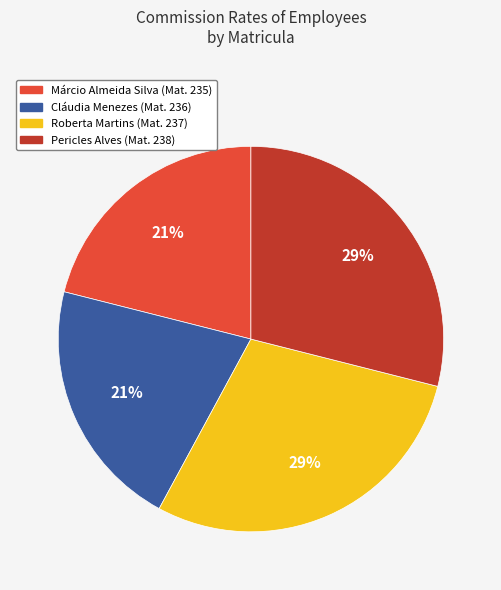

To the nearest percent, what is the average slice percentage?

25%